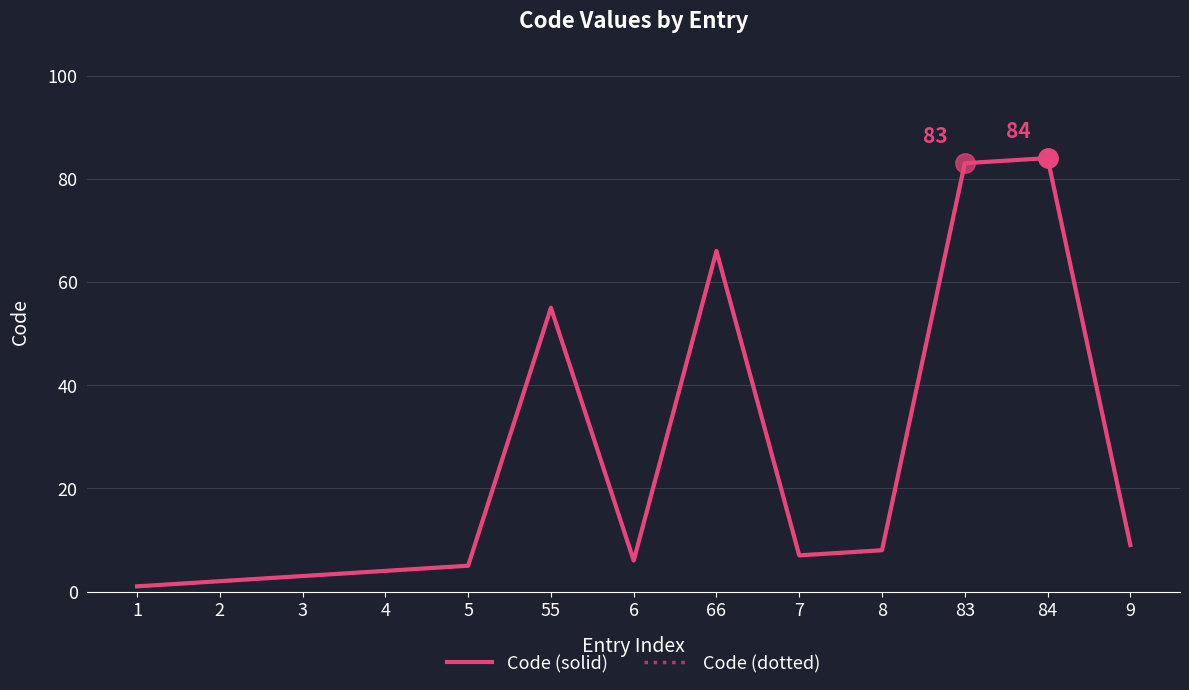

Is this an area chart (filled region under the line)?

No